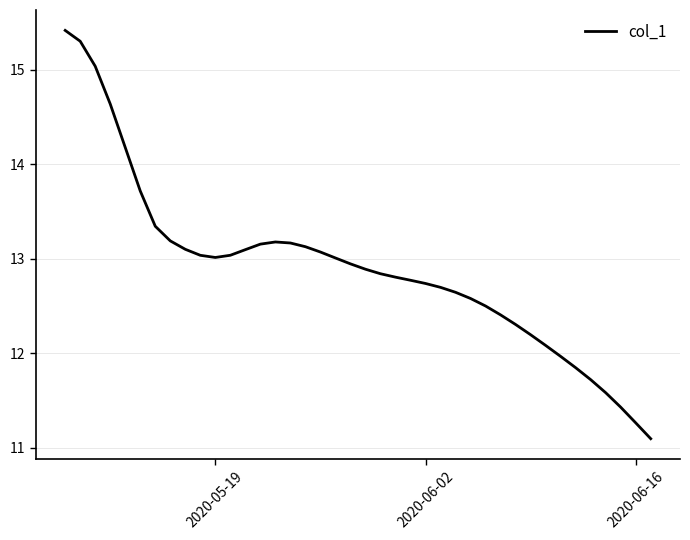

What is the difference between the maximum and minimum values?

4.3